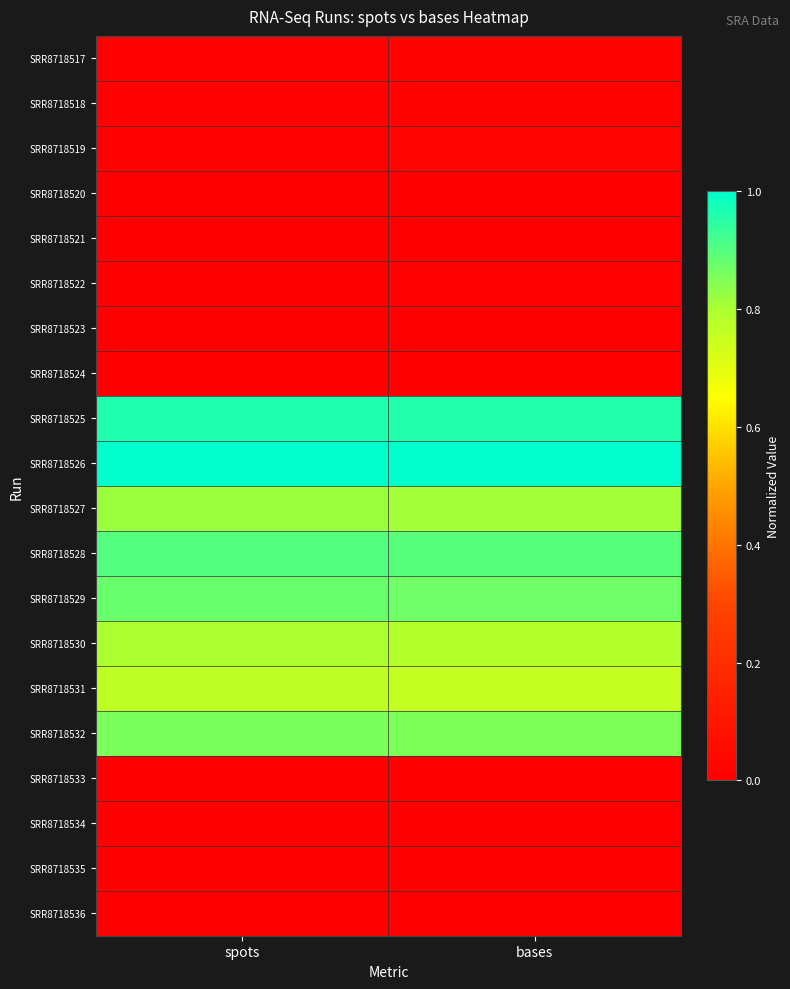

Reading left to right, transcribe all the data shown in this chart.

SRR8718517: spots=0.0	bases=0.0
SRR8718518: spots=0.0	bases=0.0
SRR8718519: spots=0.0	bases=0.0
SRR8718520: spots=0.0	bases=0.0
SRR8718521: spots=0.0	bases=0.0
SRR8718522: spots=0.0	bases=0.0
SRR8718523: spots=0.0	bases=0.0
SRR8718524: spots=0.0	bases=0.0
SRR8718525: spots=1.0	bases=1.0
SRR8718526: spots=1.0	bases=1.0
SRR8718527: spots=0.8	bases=0.8
SRR8718528: spots=0.9	bases=0.9
SRR8718529: spots=0.9	bases=0.9
SRR8718530: spots=0.8	bases=0.8
SRR8718531: spots=0.8	bases=0.8
SRR8718532: spots=0.9	bases=0.9
SRR8718533: spots=0.0	bases=0.0
SRR8718534: spots=0.0	bases=0.0
SRR8718535: spots=0.0	bases=0.0
SRR8718536: spots=0.0	bases=0.0